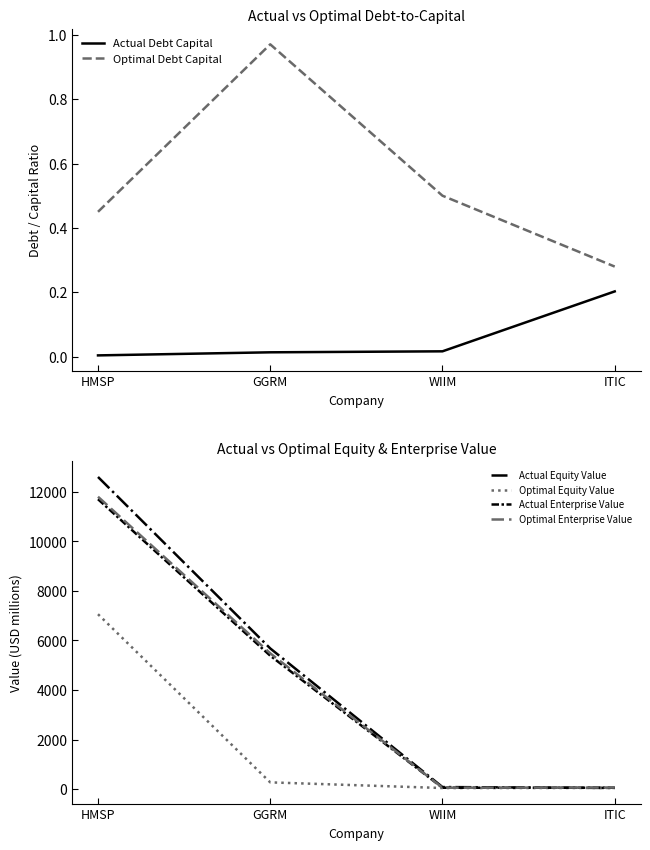

Which label corresponds to the largest value in the chart?

HMSP